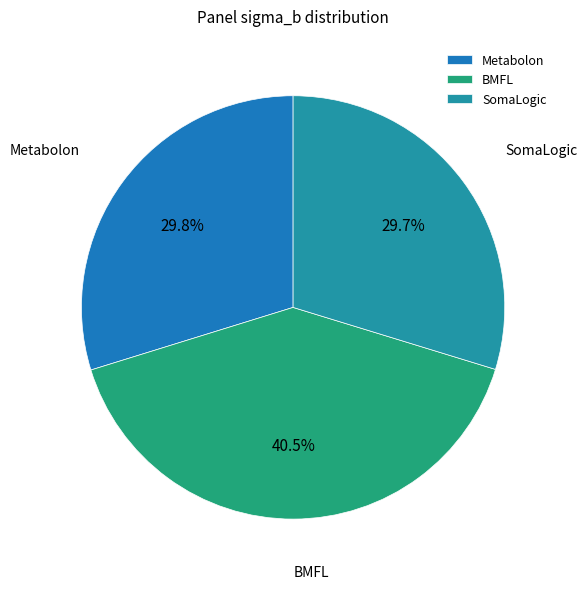

Does Metabolon account for over 50% of the chart?

No